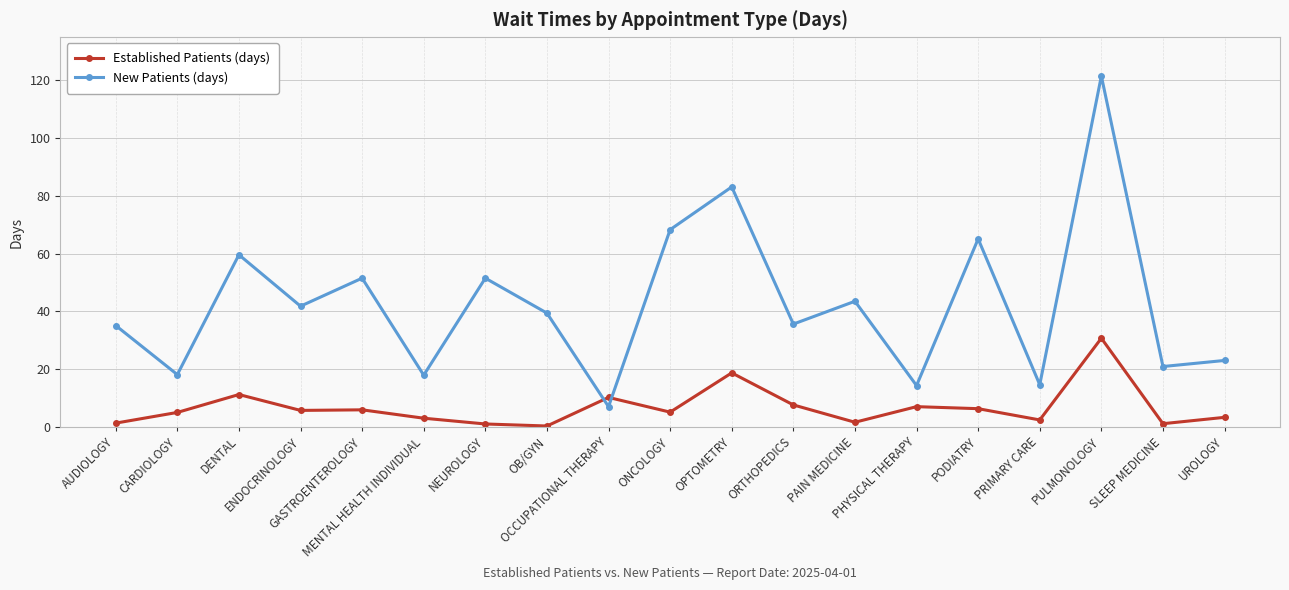

What is the label of the 18th point from the left?

SLEEP MEDICINE